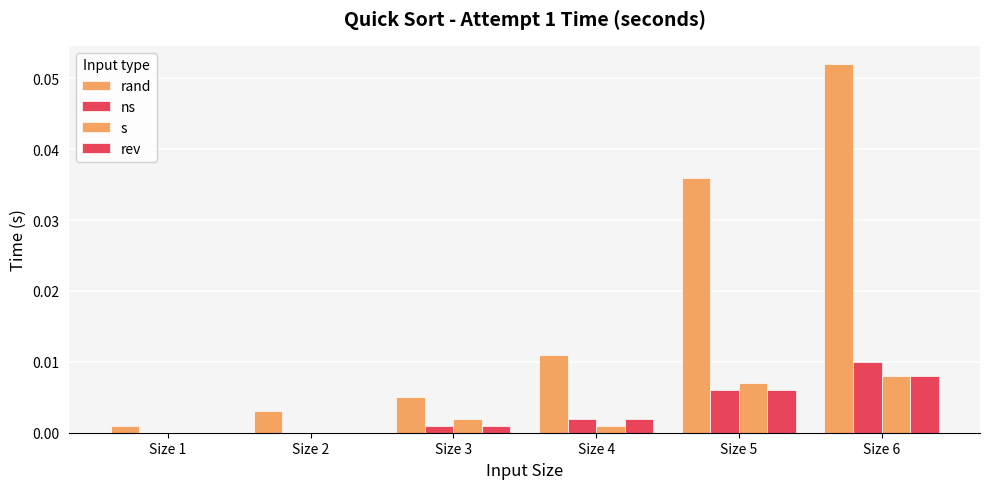

What is the maximum value shown in the chart?

0.1